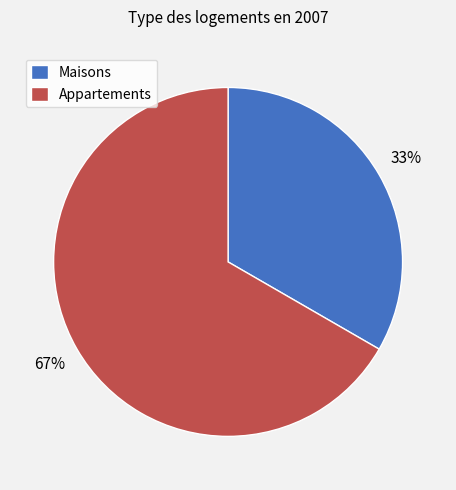

Is the sum of Appartements and Maisons greater than half?

Yes